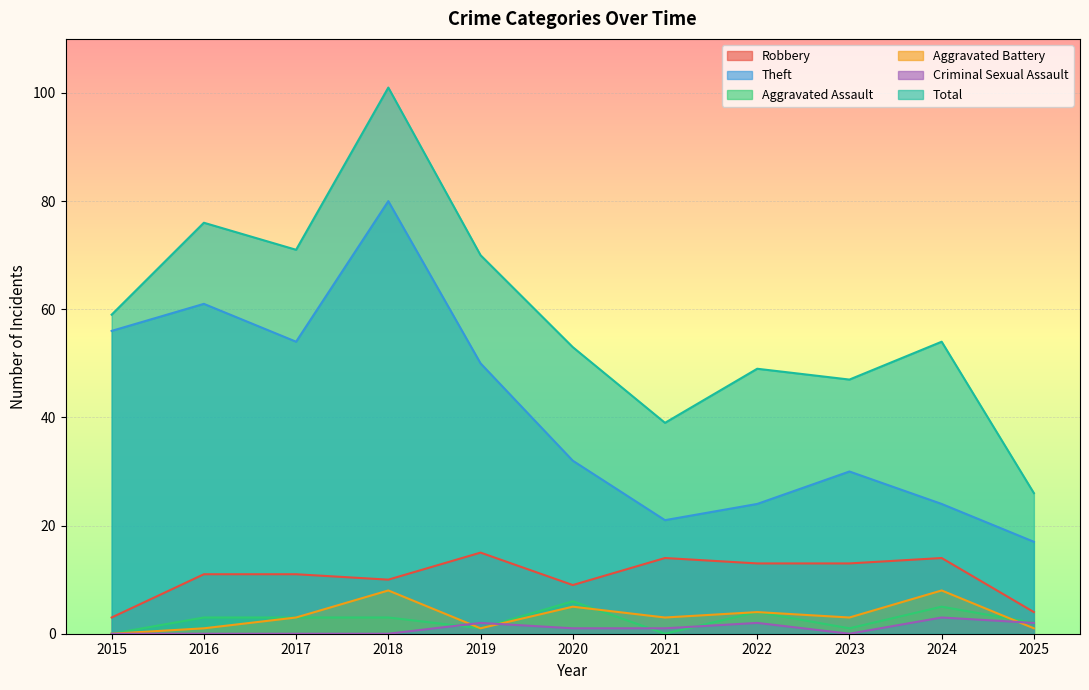

True or false: Aggravated Battery and Aggravated Assault cross at least once.

True